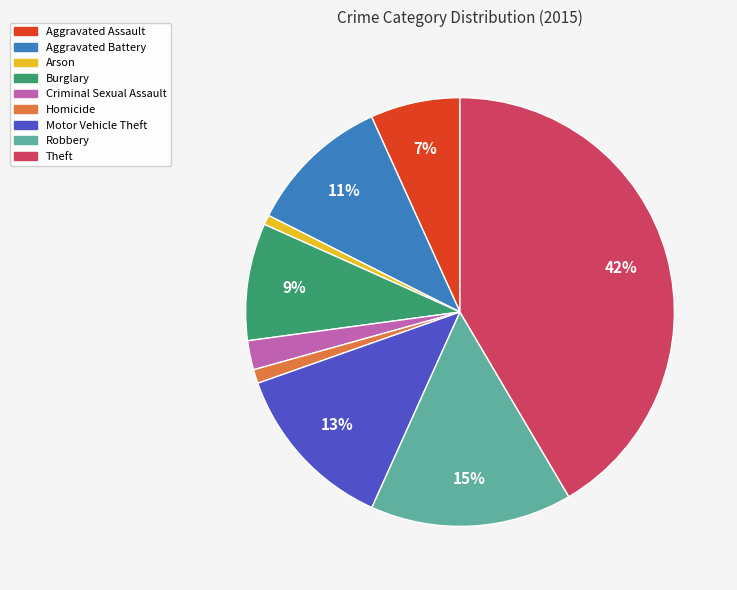

What is the largest slice in the pie chart?

Theft